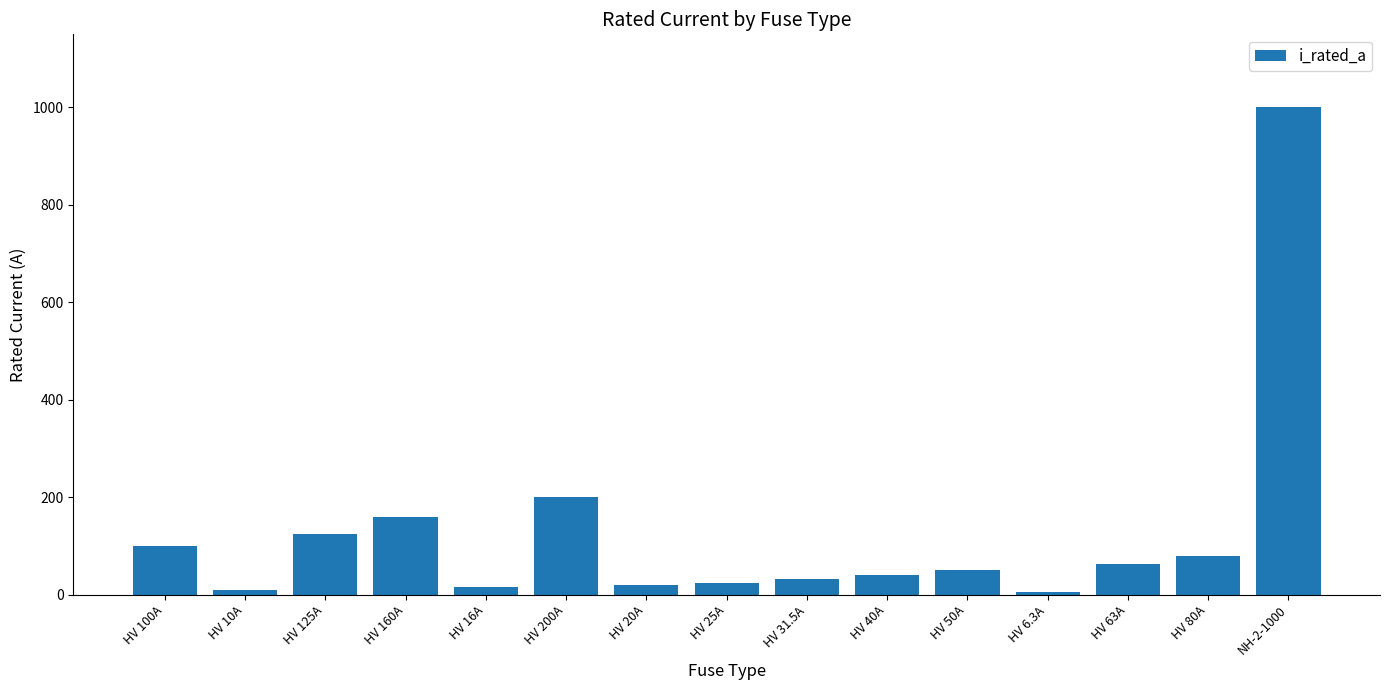

At which category does the chart reach its peak across all series?

NH-2-1000